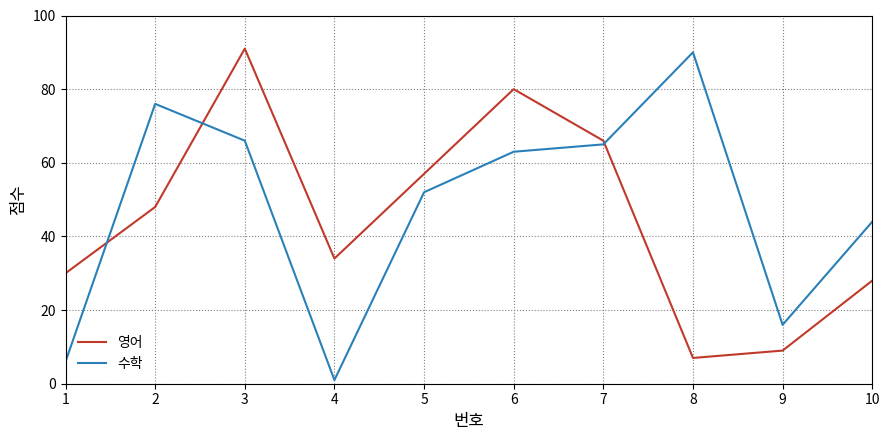

Read the 영어 value at 8, to the nearest 5.

5